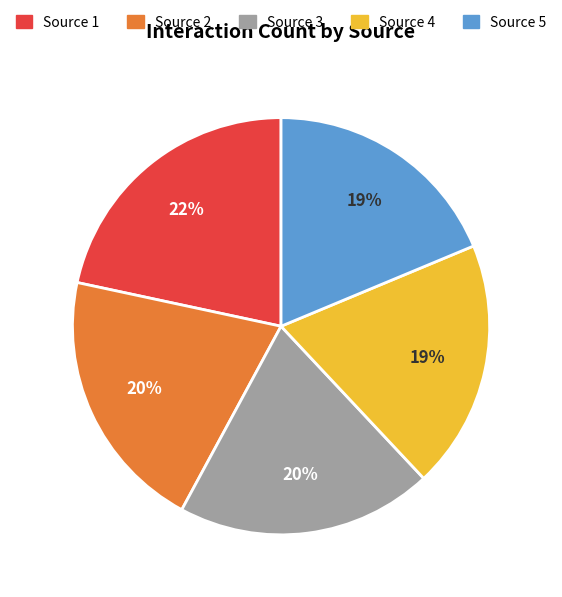

To the nearest percent, what is the difference between the largest and smallest slice percentages?

3%